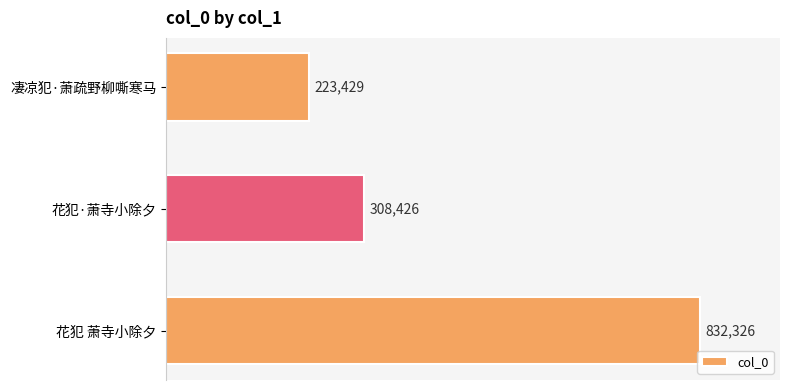

Reading top to bottom, list all the values displayed in this chart.

223429	308426	832326